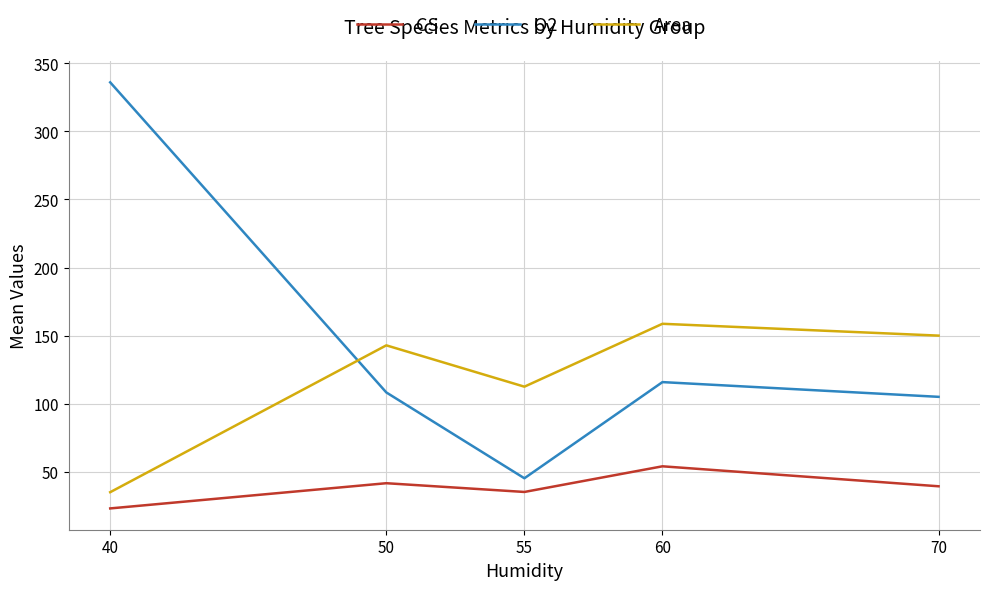

True or false: CS and O2 intersect in this chart.

False